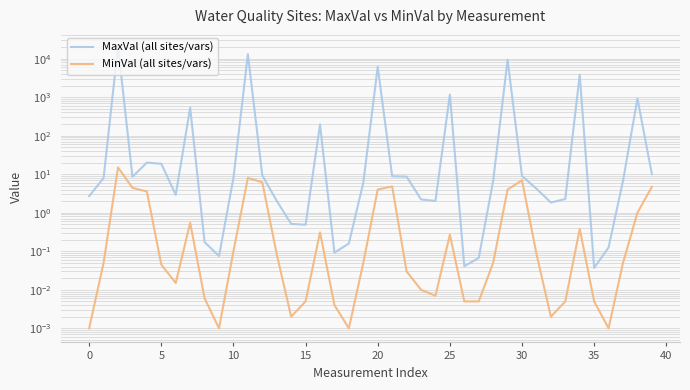

The value of MinVal (all sites/vars) at 0 is 0.0. True or false?

False